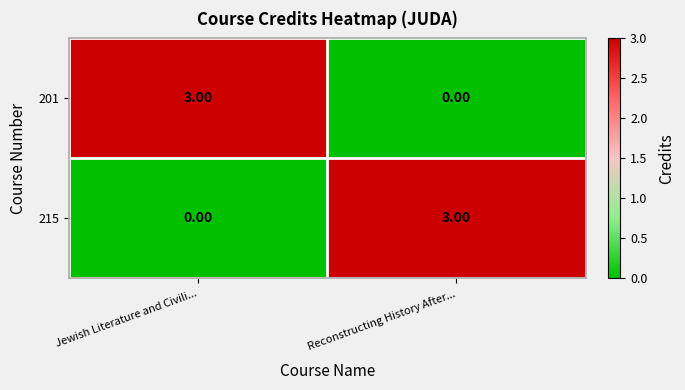

What is the spread (max minus min) of values at Jewish Literature and Civili...?

3